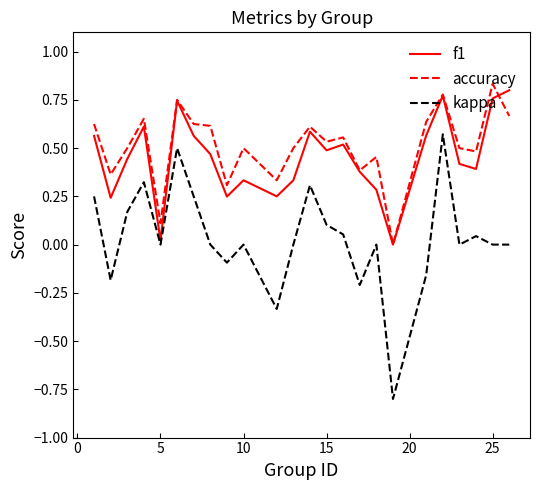

True or false: accuracy and kappa intersect in this chart.

False